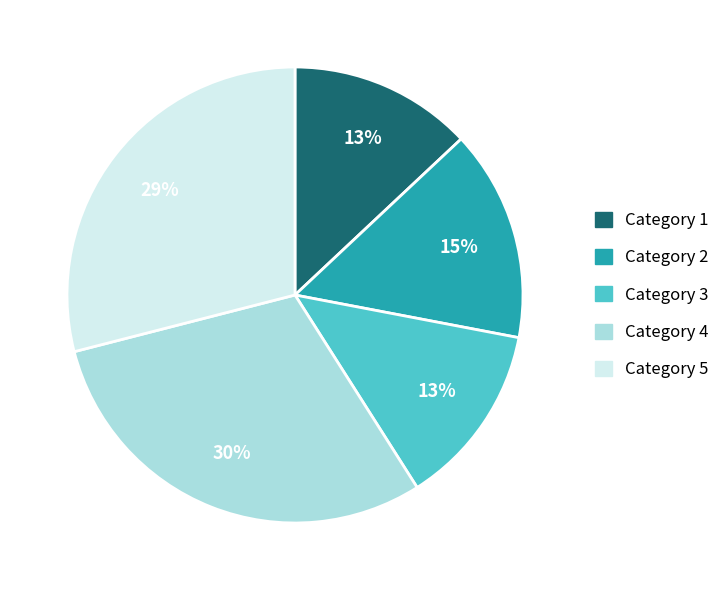

Is Category 2 the majority of the pie?

No